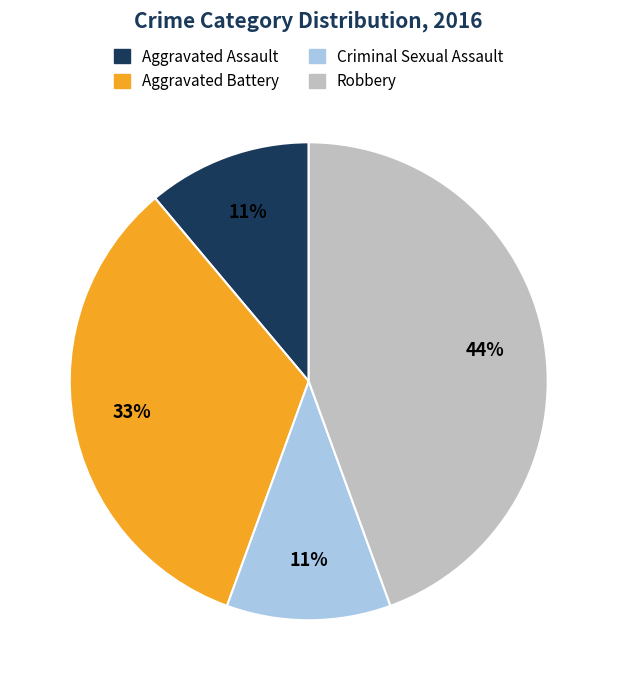

True or false: Aggravated Battery accounts for 33% of the total.

True